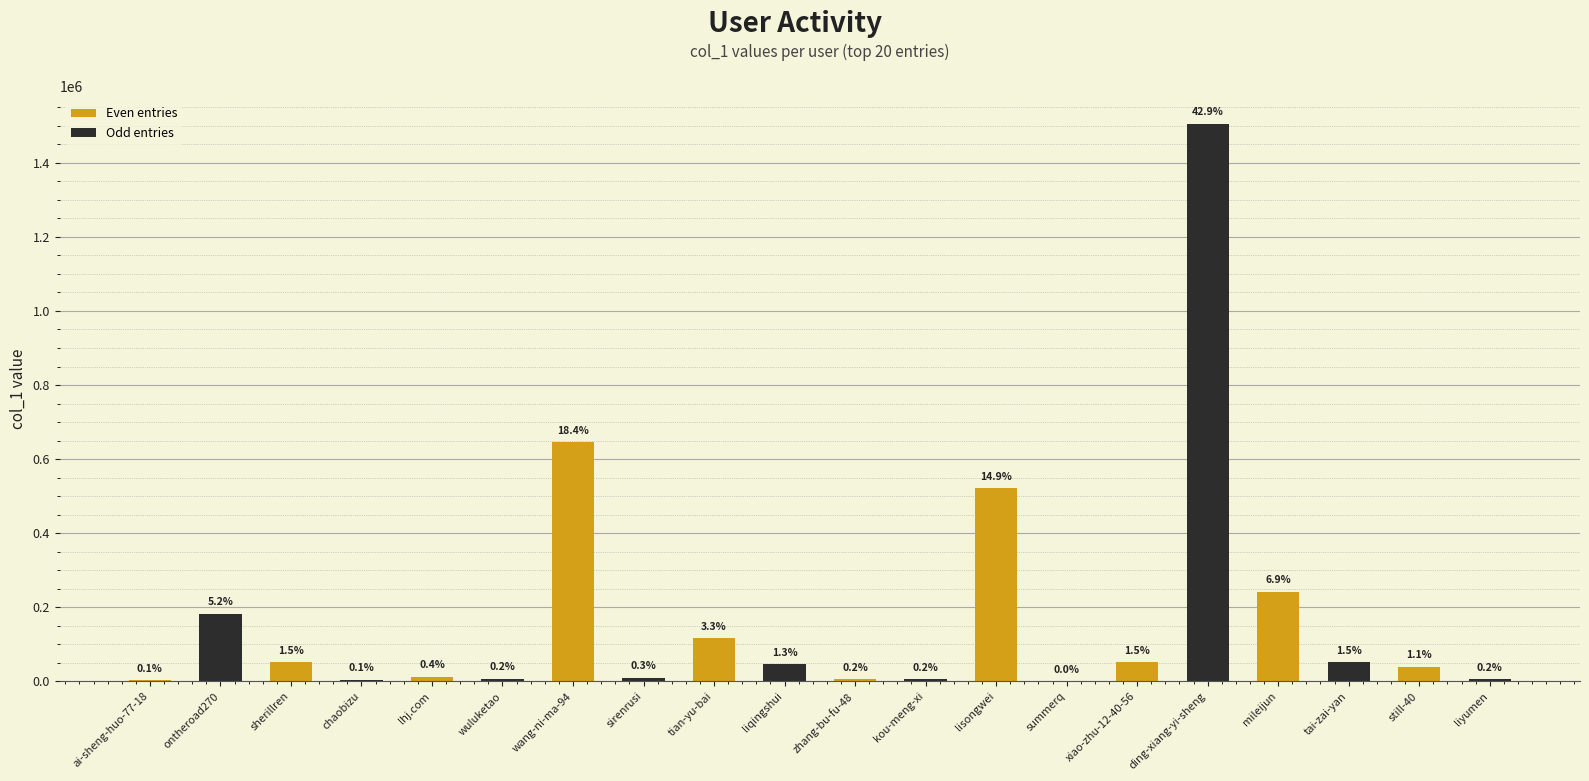

What are all the series names shown in the legend?

Even entries, Odd entries